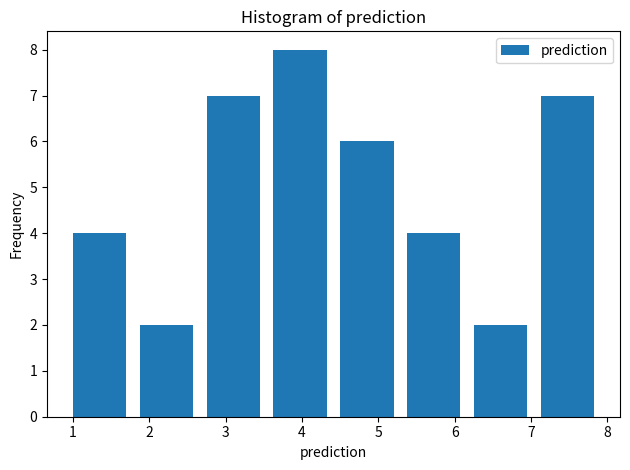

Reading left to right, transcribe this chart: for each bar, give the range it covers on the x-axis and its height. Neither the bar edges nor the heights are printed on the chart, so give them approximately, as read against the axes.

1.0 to 1.9: 4
1.9 to 2.8: 2
2.8 to 3.6: 7
3.6 to 4.5: 8
4.5 to 5.4: 6
5.4 to 6.3: 4
6.3 to 7.1: 2
7.1 to 8.0: 7